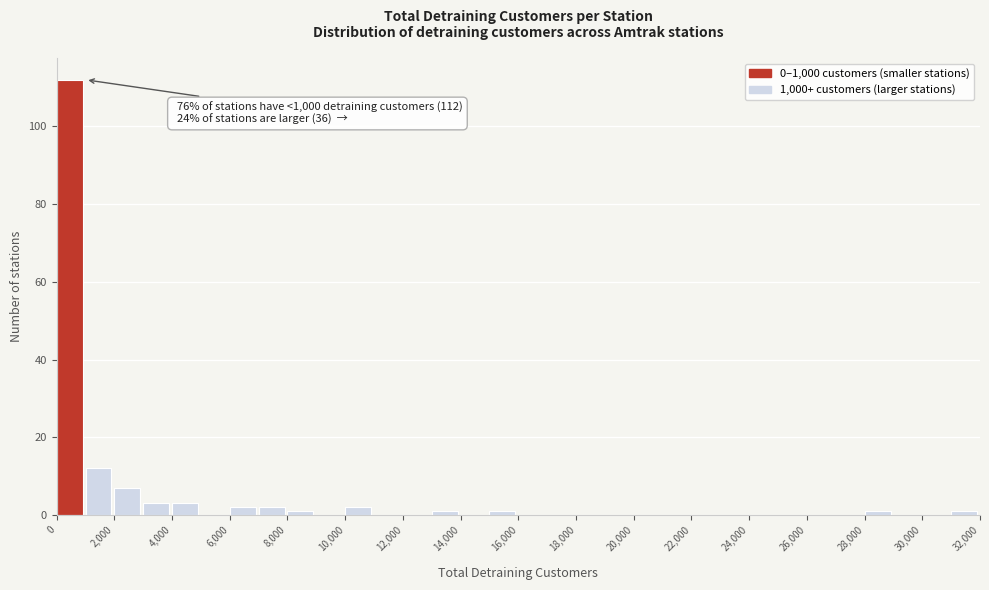

Which range on the x-axis has the tallest bar?

0 to 1000